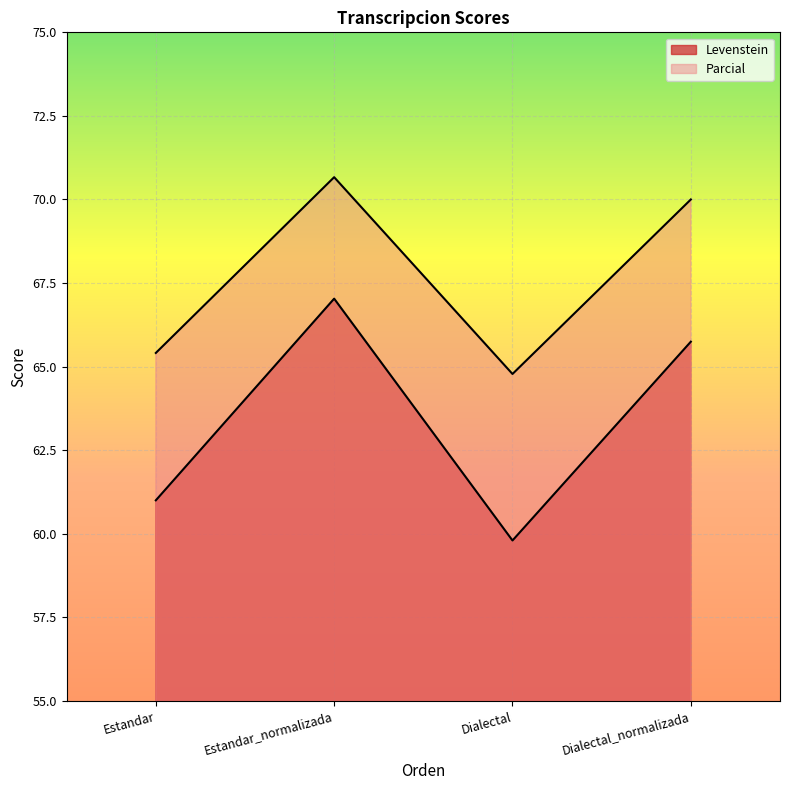

Which series has the widest spread of values?

Levenstein